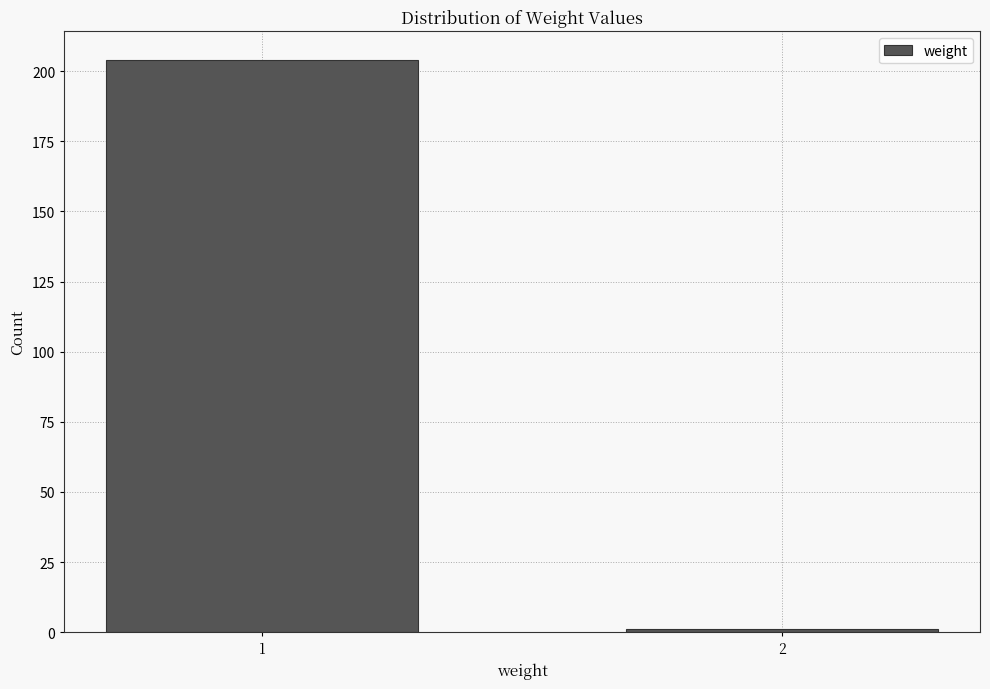

Reading right to left, list all the values displayed in this chart.

1	204